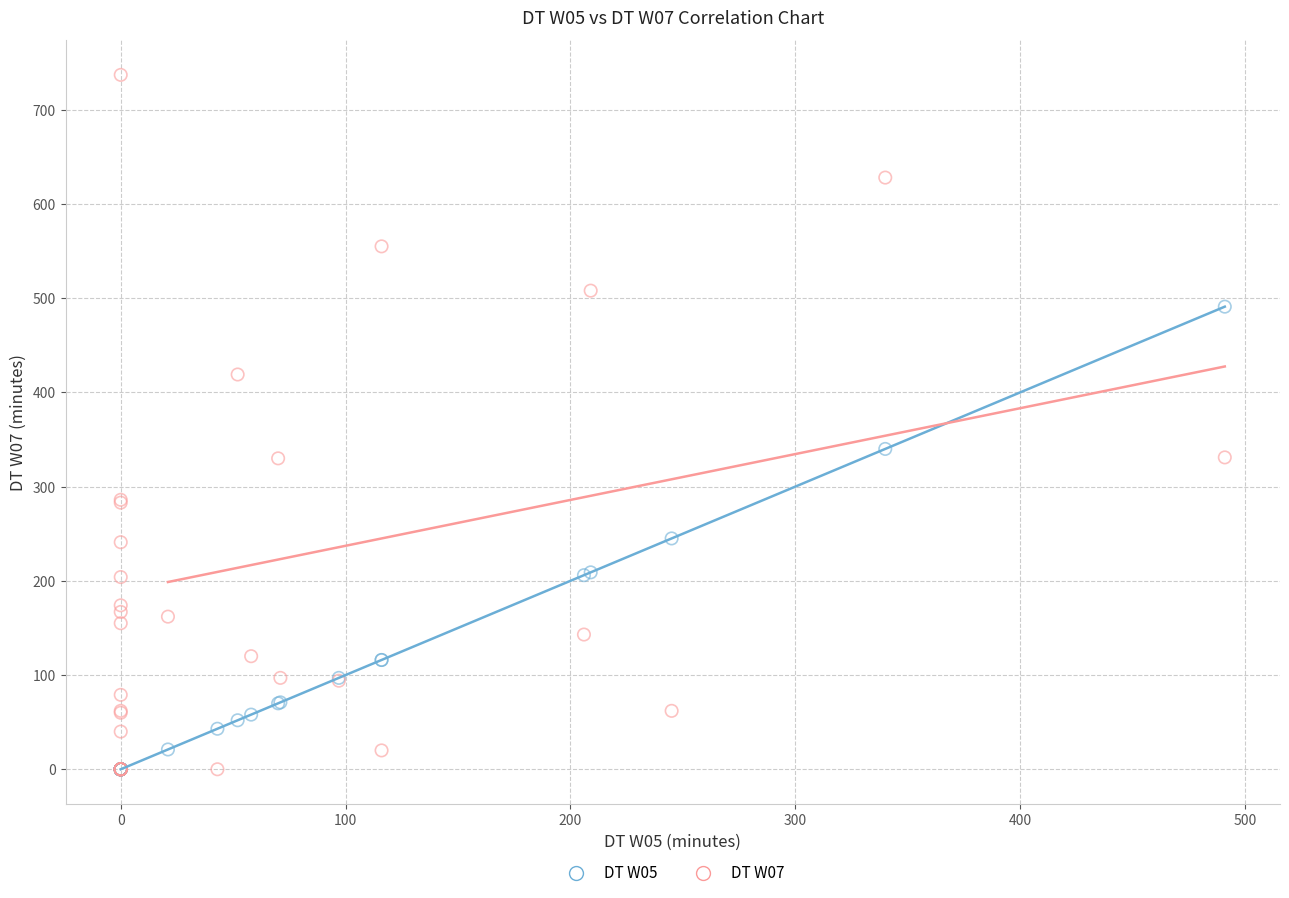

Across all series, what Y value is closest to 368?

340